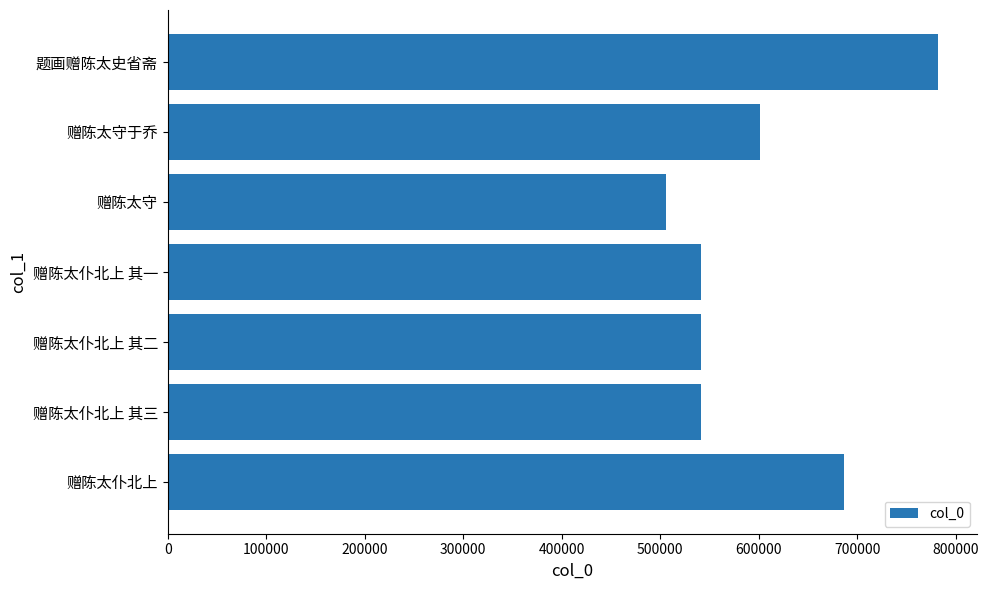

What value does the data have at 赠陈太仆北上 其二?

541419